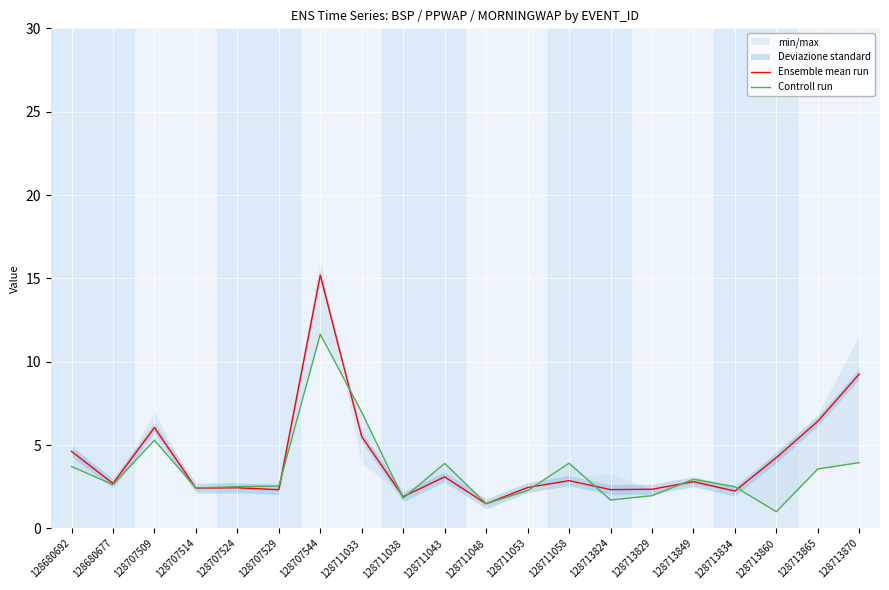

True or false: Controll run and Ensemble mean run intersect in this chart.

True